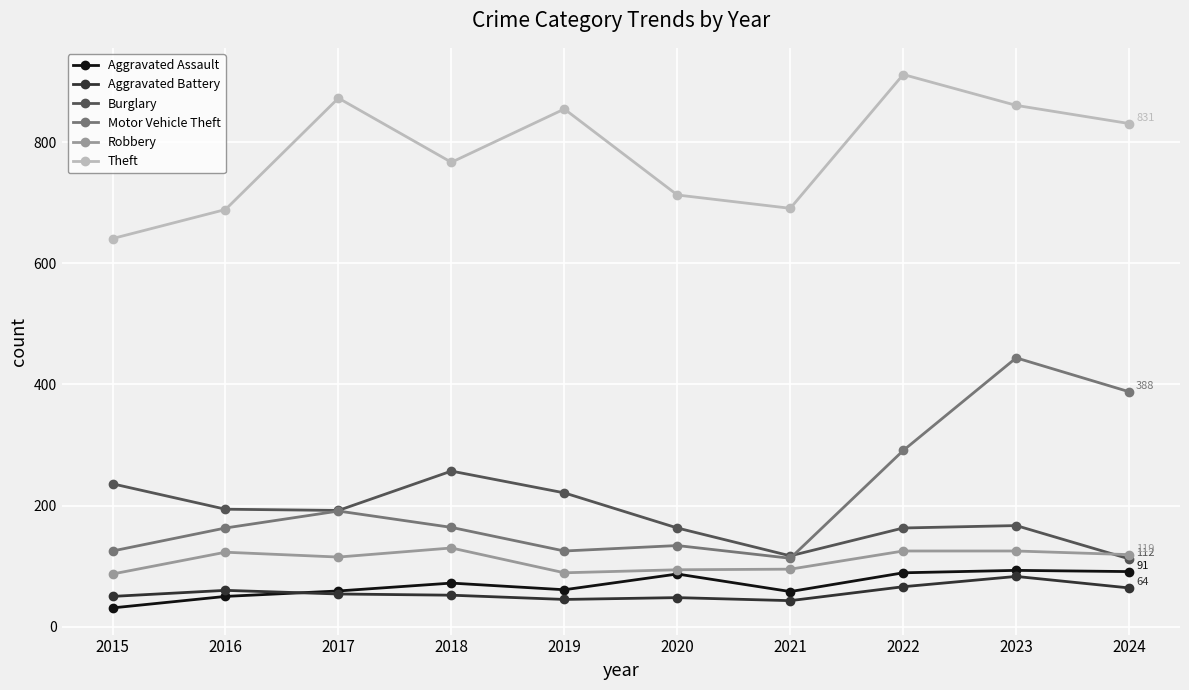

What is the difference between the second highest and minimum values in the Motor Vehicle Theft series?

275